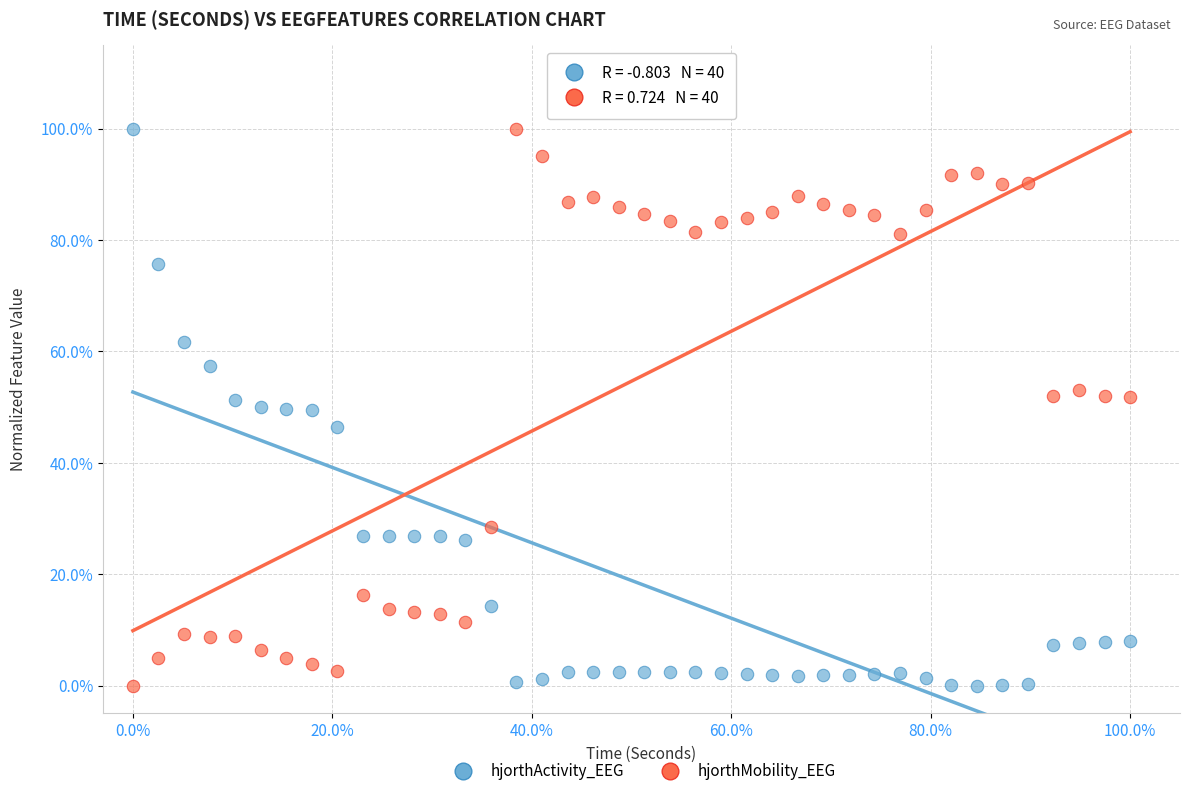

What are all the series names shown in the legend?

hjorthActivity_EEG, hjorthMobility_EEG